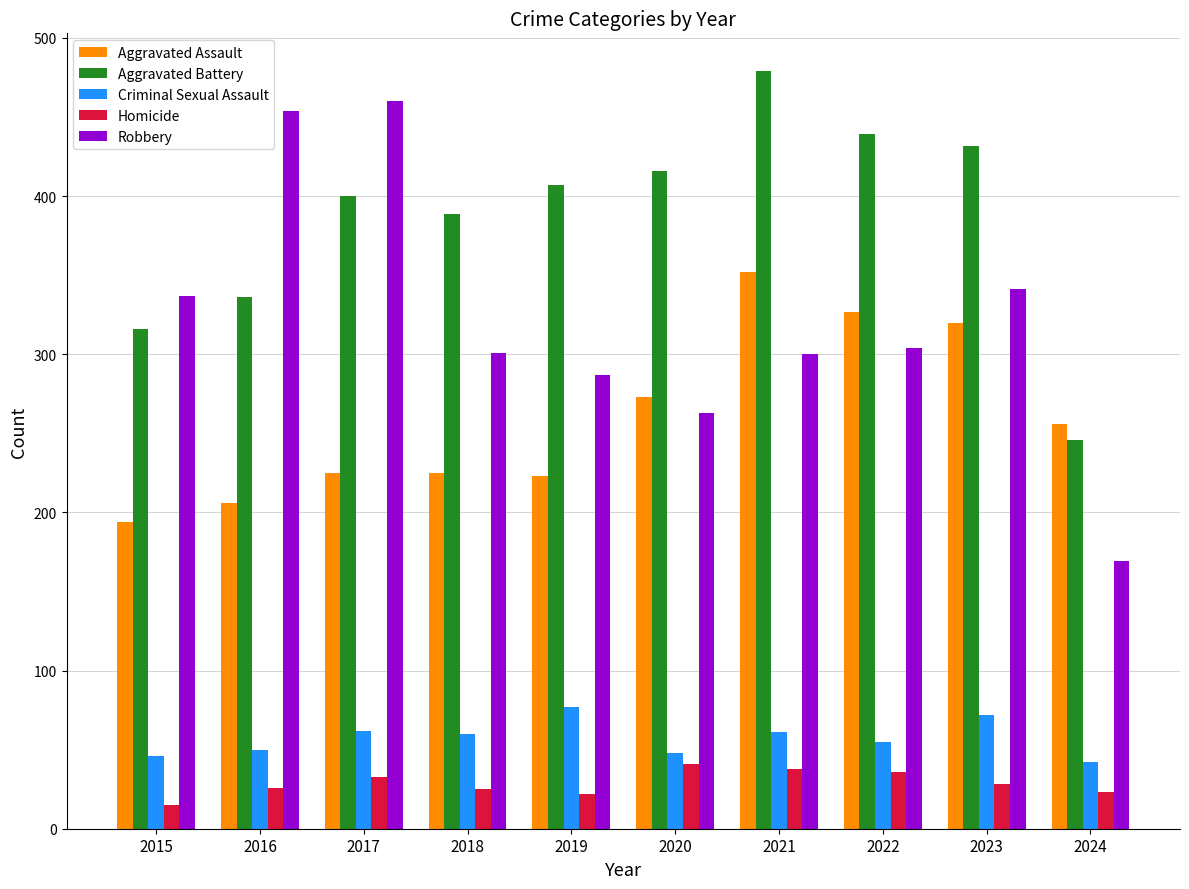

The Homicide series shows 38 at 2021. True or false?

True